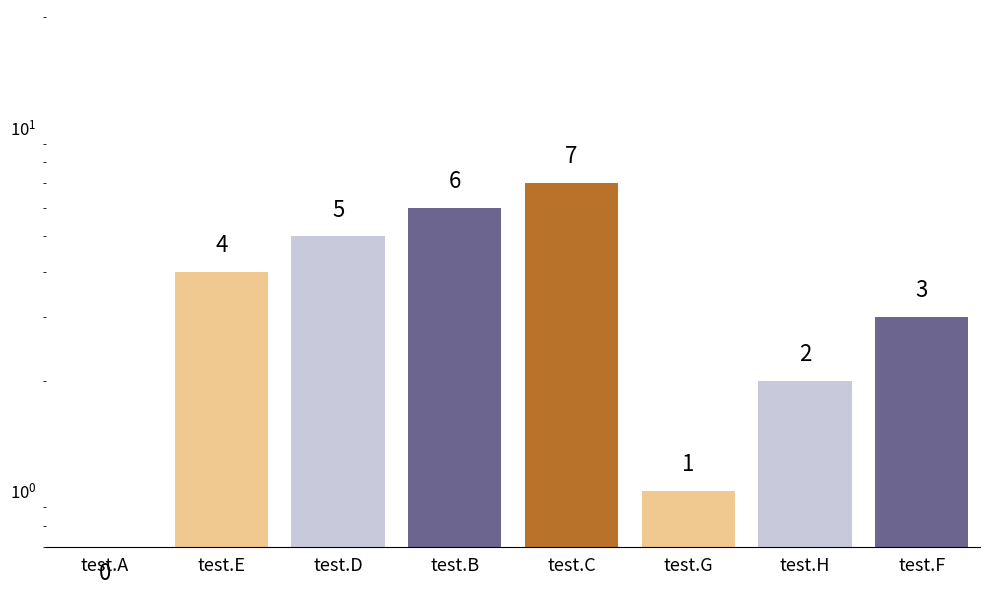

What is the difference between the second highest and second lowest values?

5.0